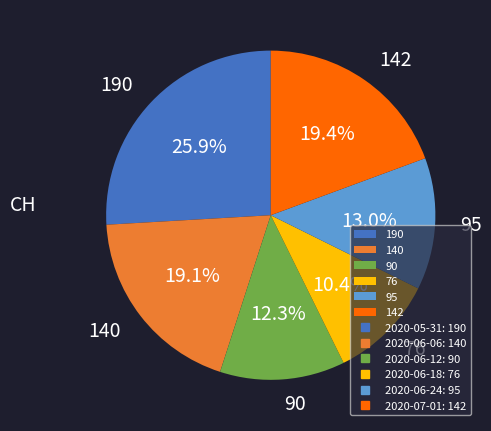

Which category has the smallest portion of the pie?

76